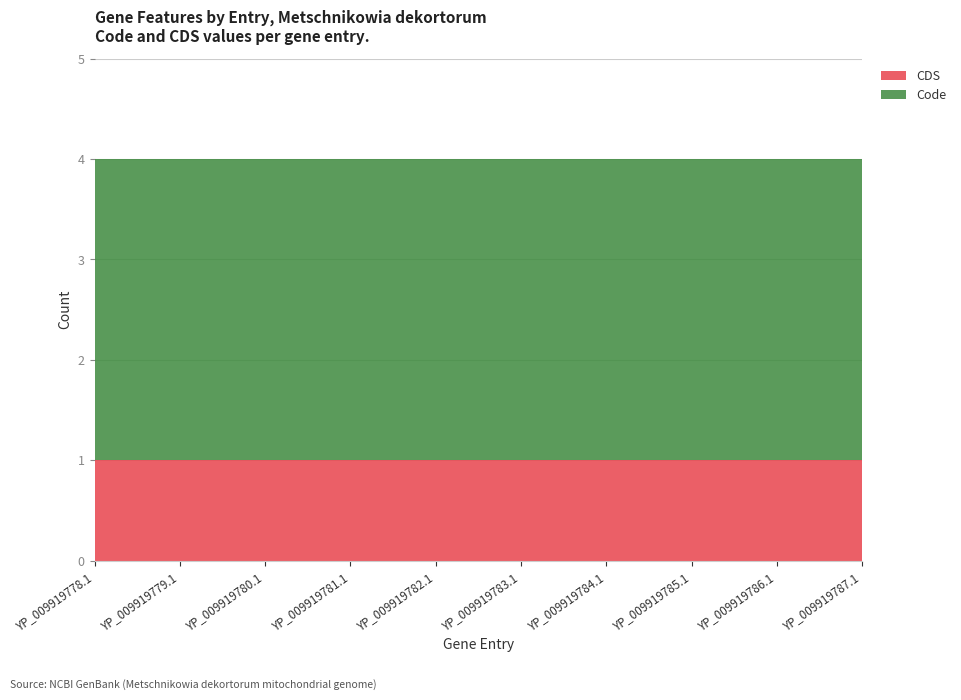

Reading left to right, extract all data points from this chart.

Code: 3	3	3	3	3	3	3	3	3	3
CDS: 1	1	1	1	1	1	1	1	1	1